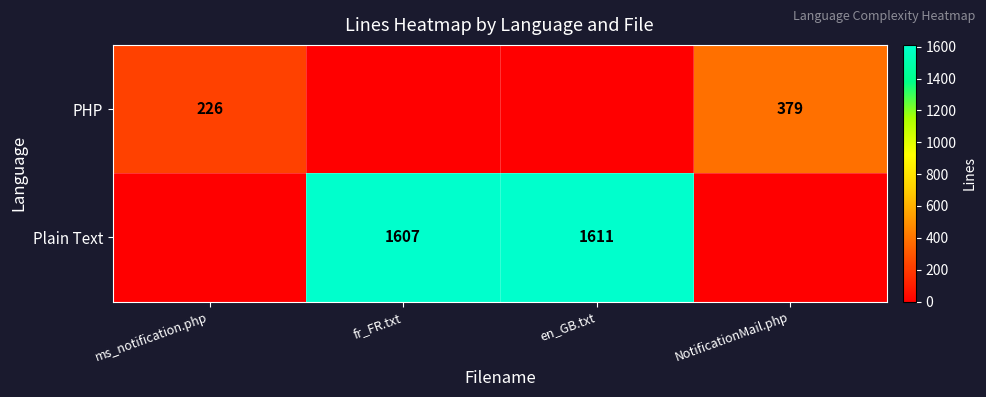

Is it true that Plain Text equals 760 at en_GB.txt?

False